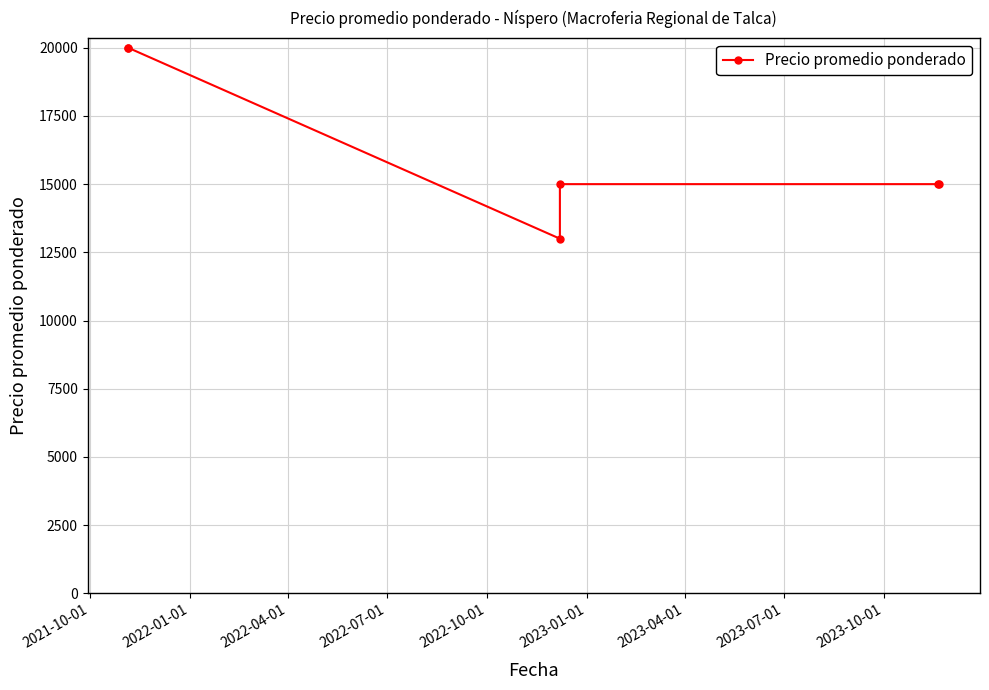

Approximately how many times larger is the value at 2022-04-01 compared to 2021-10-01?

0.7